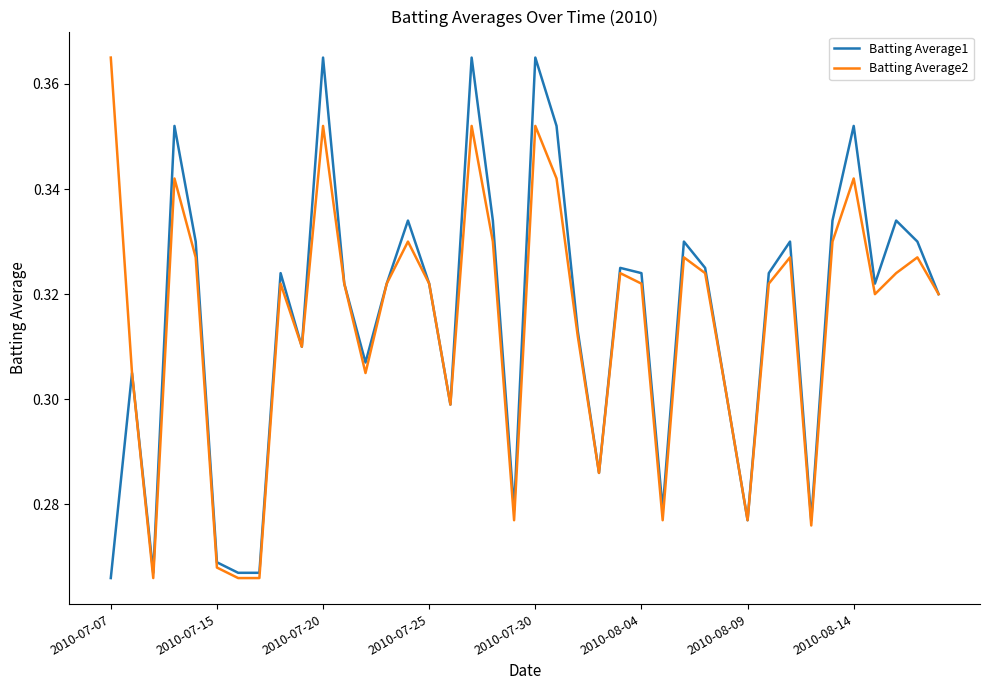

Is this an area chart (filled region under the line)?

No